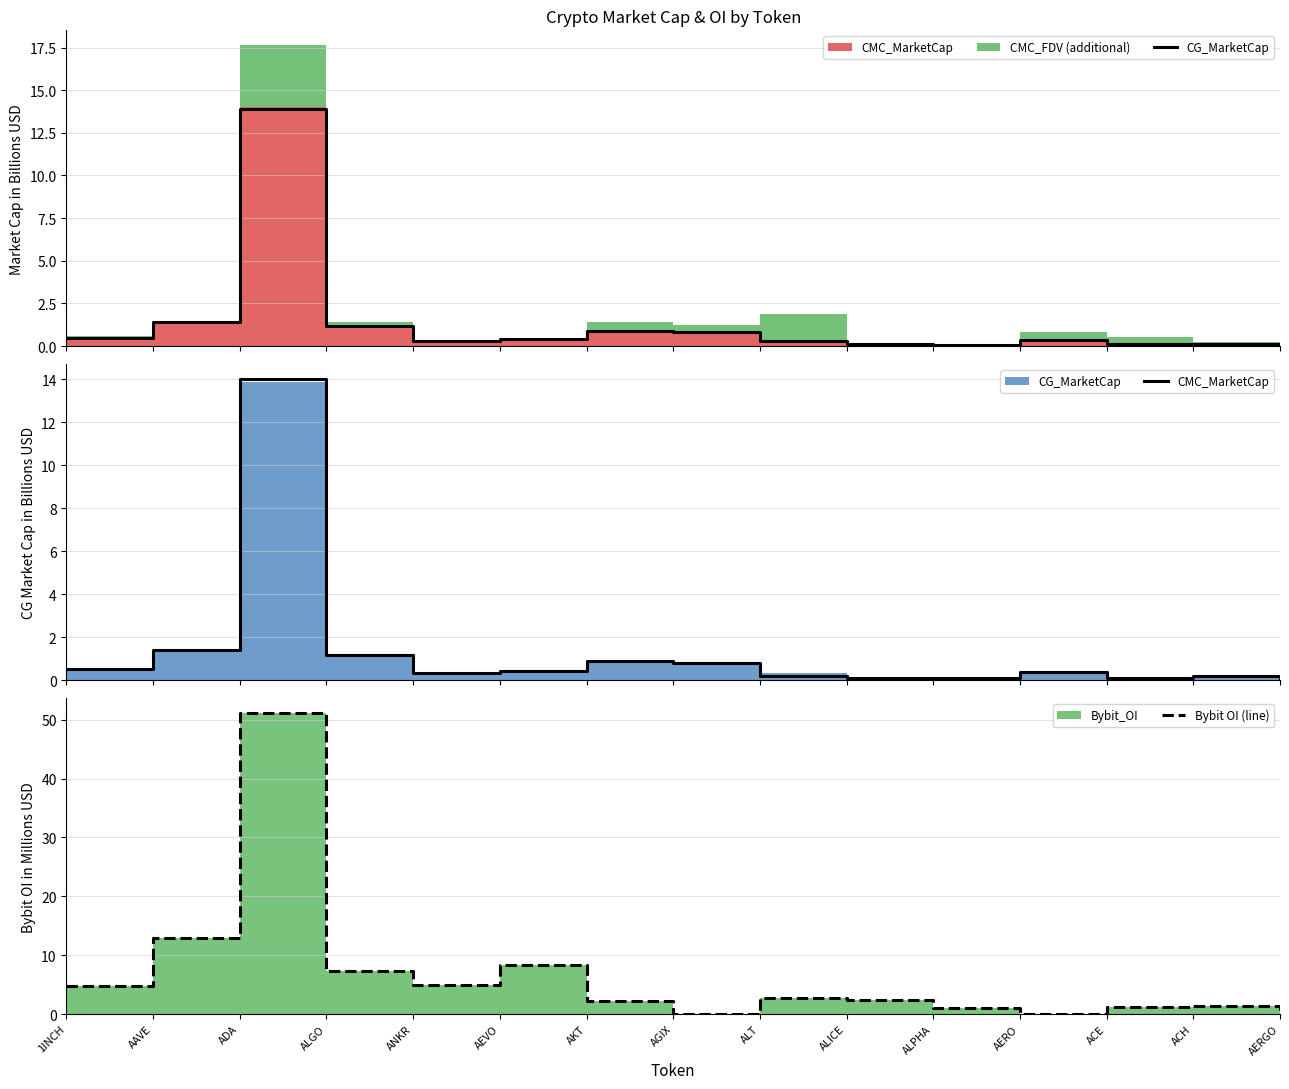

Which has a higher value, ACH or AERGO?

ACH